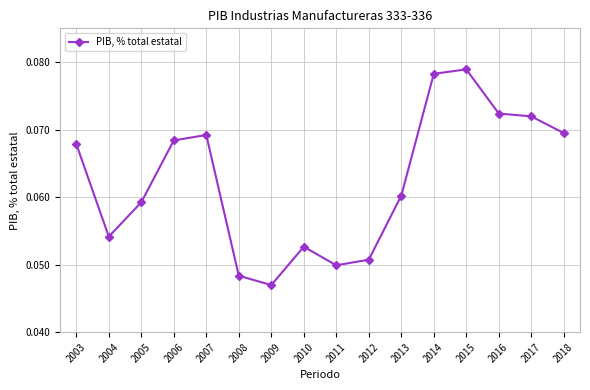

What is the sum of all values?

1.0